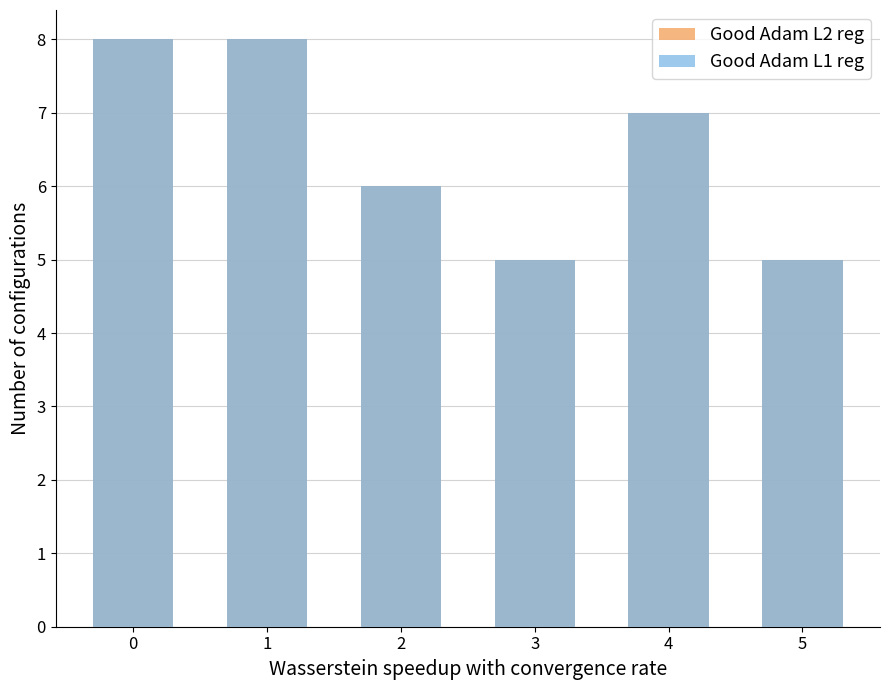

What is the value of the Good Adam L1 reg bar at the 2nd from the left?

8